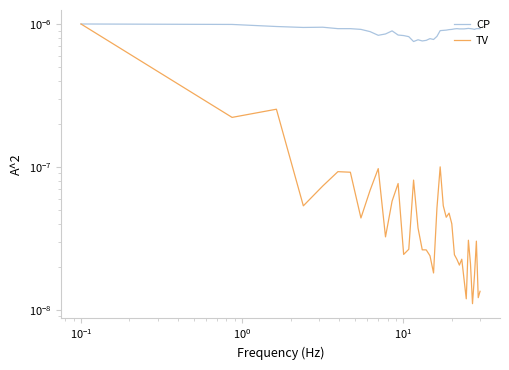

What are all the series names shown in the legend?

CP, TV